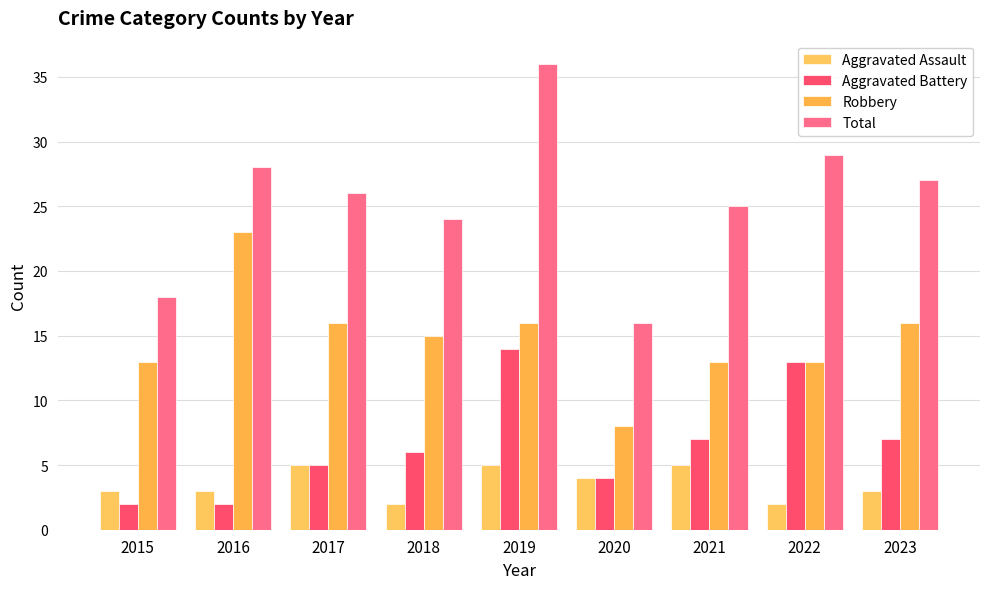

How many bars are there in total?

36